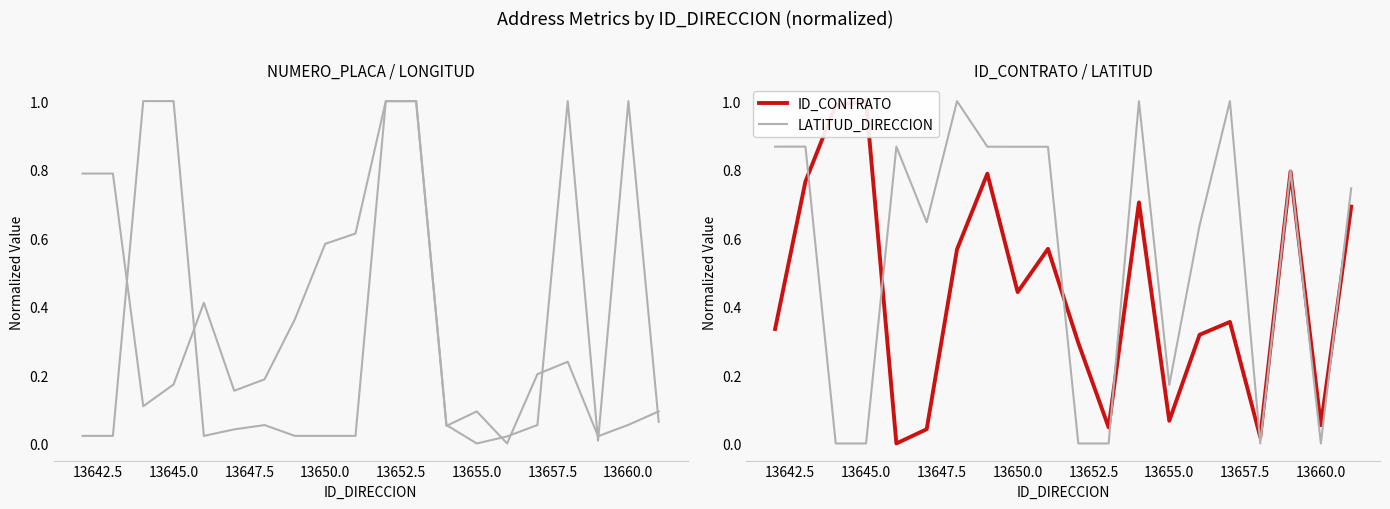

What is the spread (max minus min) of values at 13657.5?

0.8